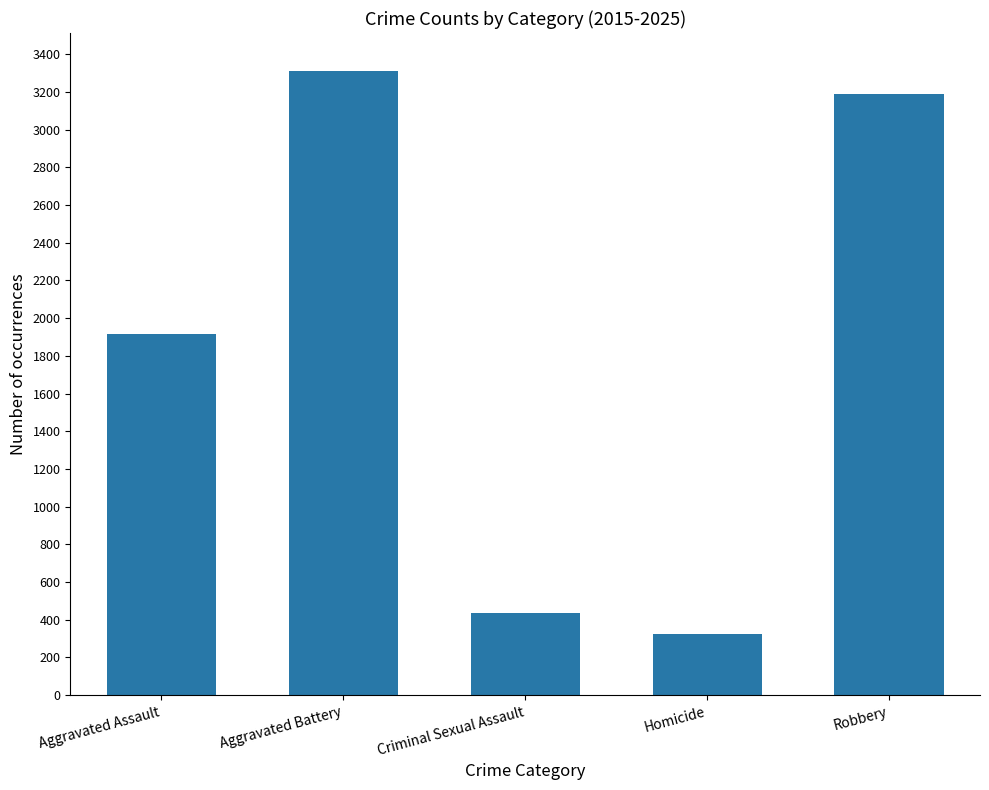

Reading right to left, transcribe all the data shown in this chart.

Robbery=3190	Homicide=323	Criminal Sexual Assault=434	Aggravated Battery=3313	Aggravated Assault=1915